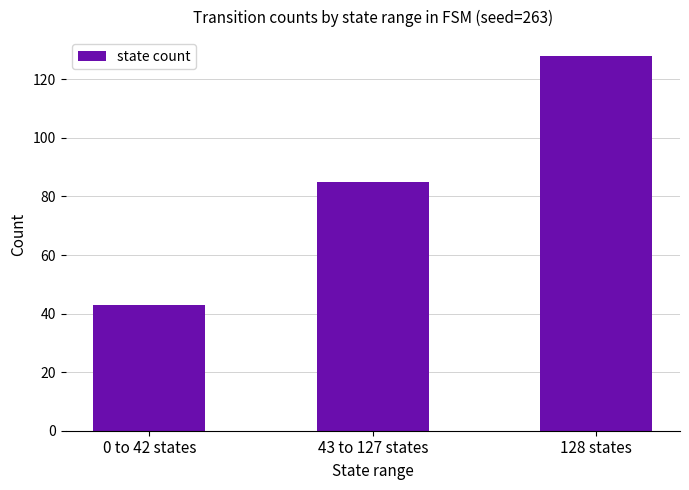

Reading left to right, what are all the values shown in this chart?

43	85	128